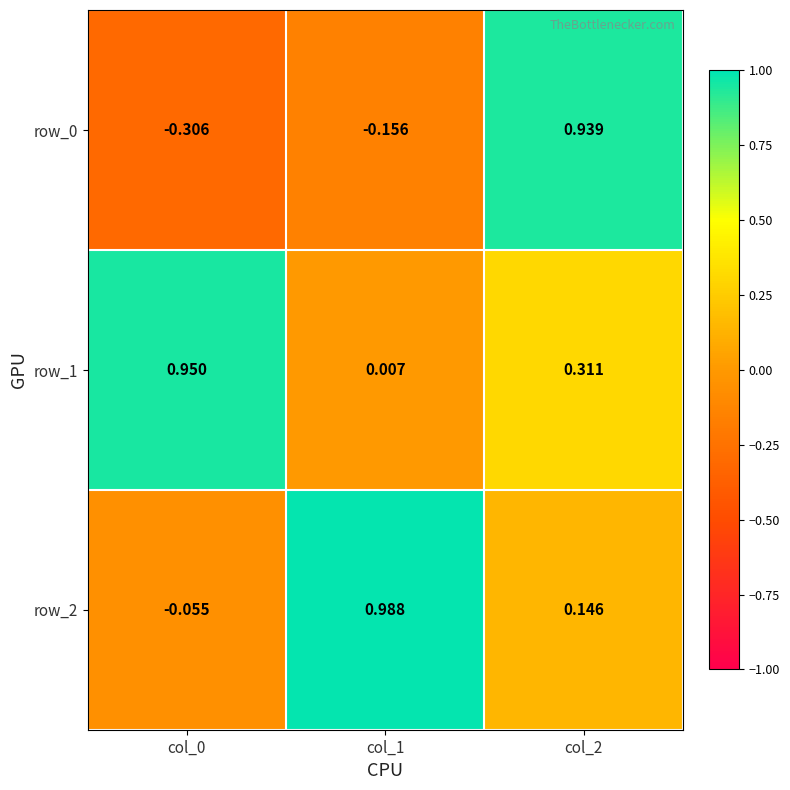

Is the value of row_2 at col_2 greater than the value of row_1 at col_0?

No